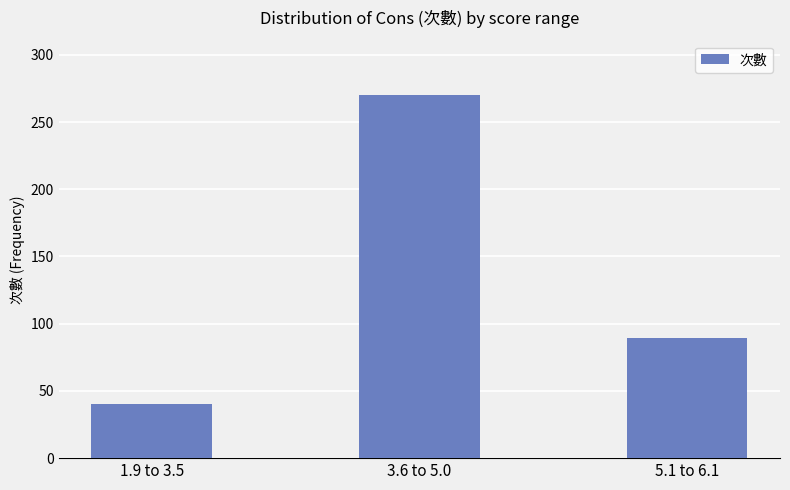

What is the smallest value displayed?

40